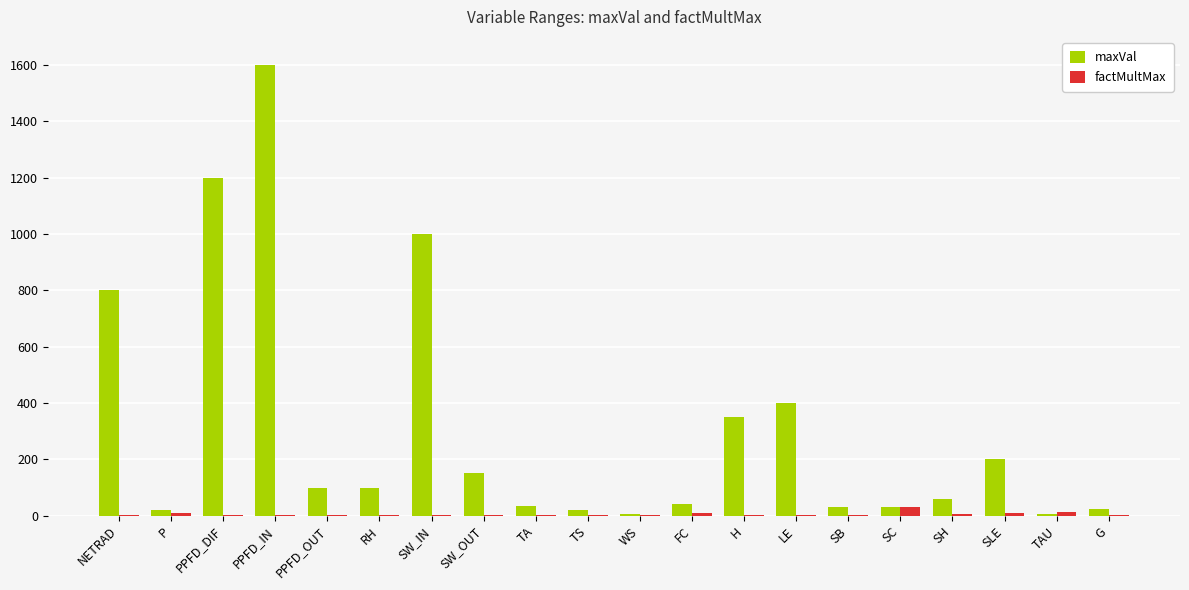

How many groups of bars are there?

20